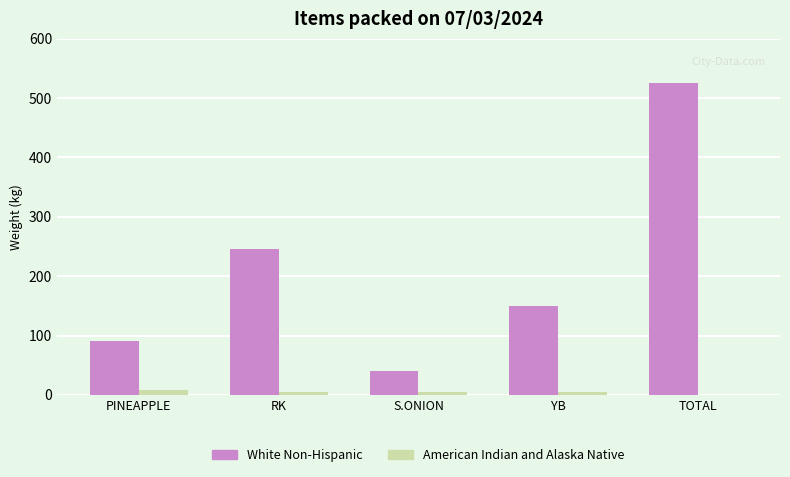

Which category has the highest value across all series?

TOTAL